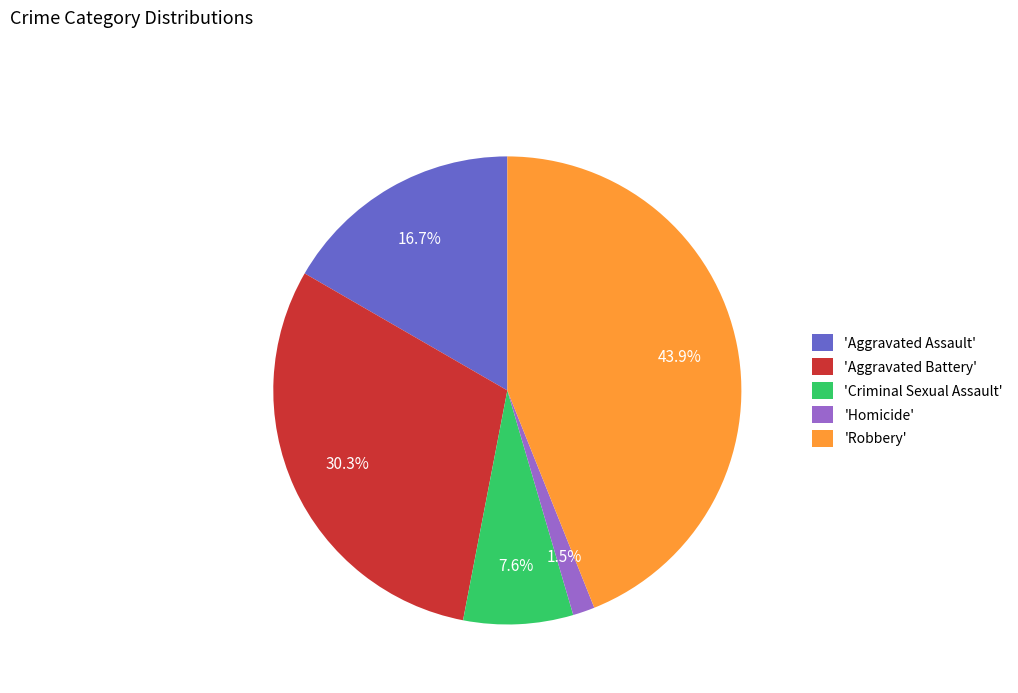

Rank the categories by value from highest to lowest.

'Robbery', 'Aggravated Battery', 'Aggravated Assault', 'Criminal Sexual Assault', 'Homicide'